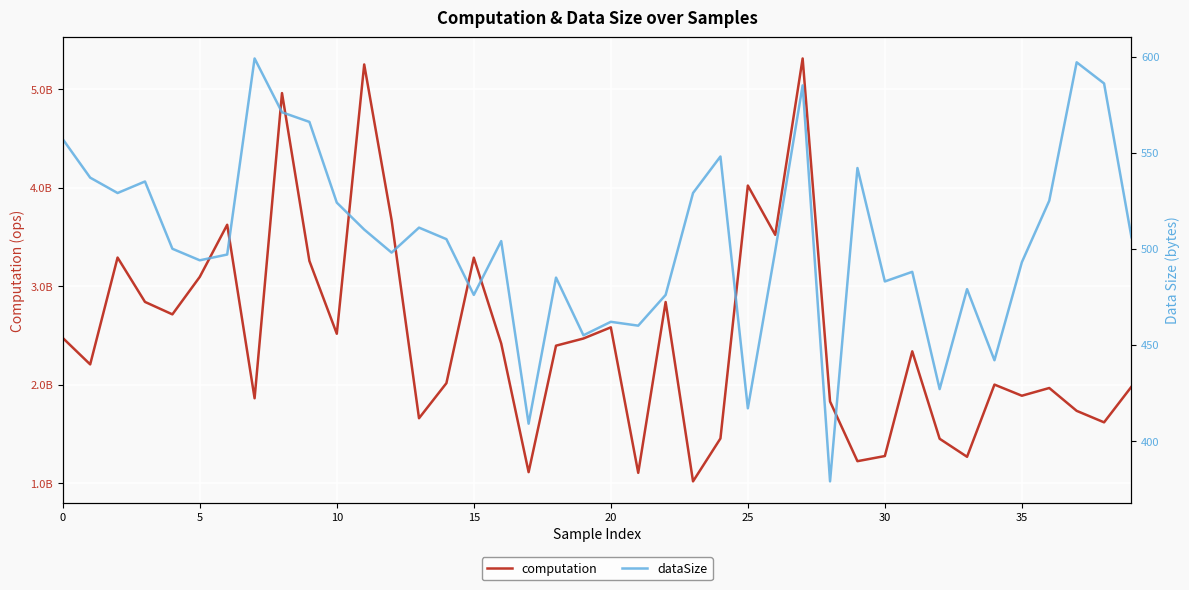

What is the difference between the second highest and minimum values in the computation series?

4229601009.9